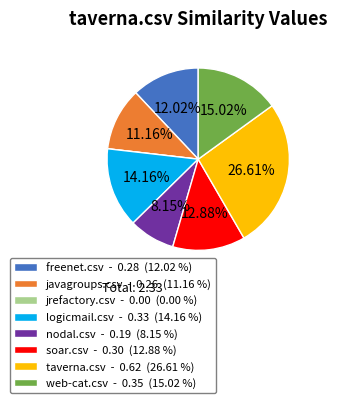

Do soar.csv - 0.30 (12.88 %) and taverna.csv - 0.62 (26.61 %) together represent more than half of the pie?

No